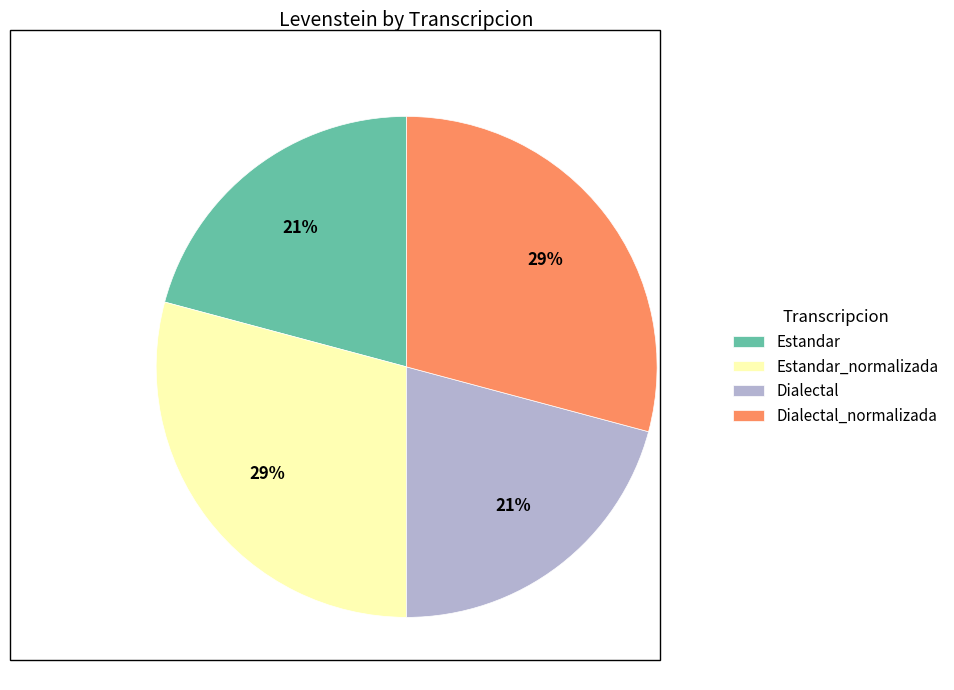

To the nearest percent, what percentage of the pie is Dialectal_normalizada?

29%